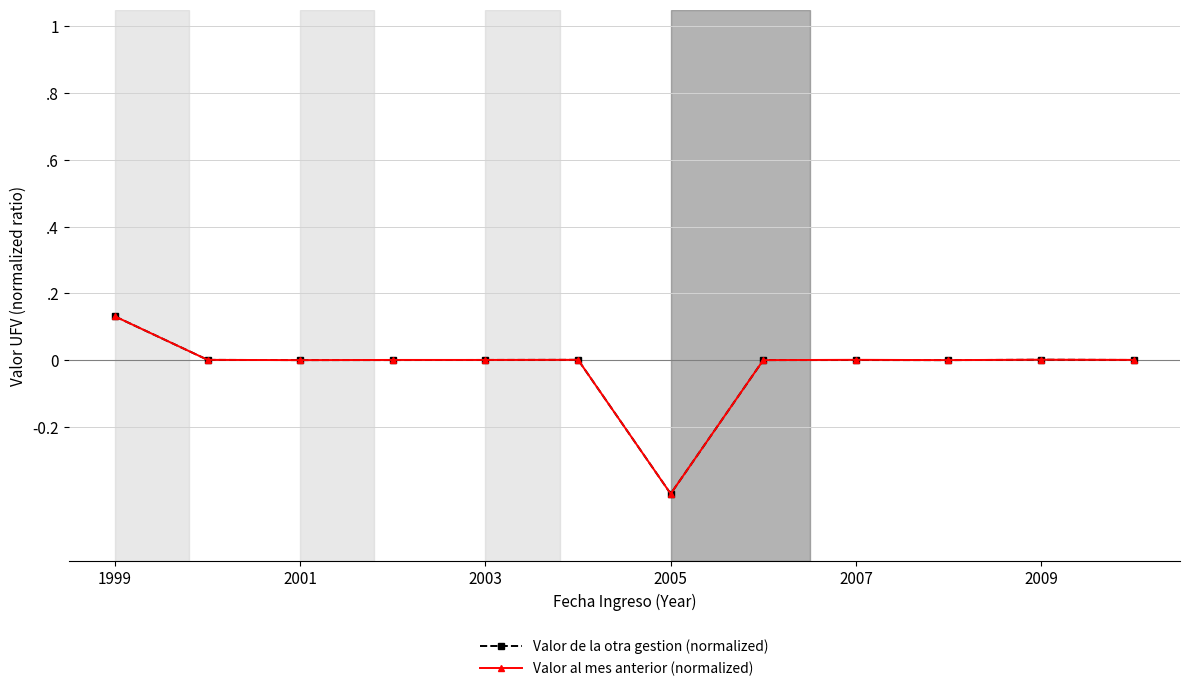

Does the chart have visible grid lines?

Yes